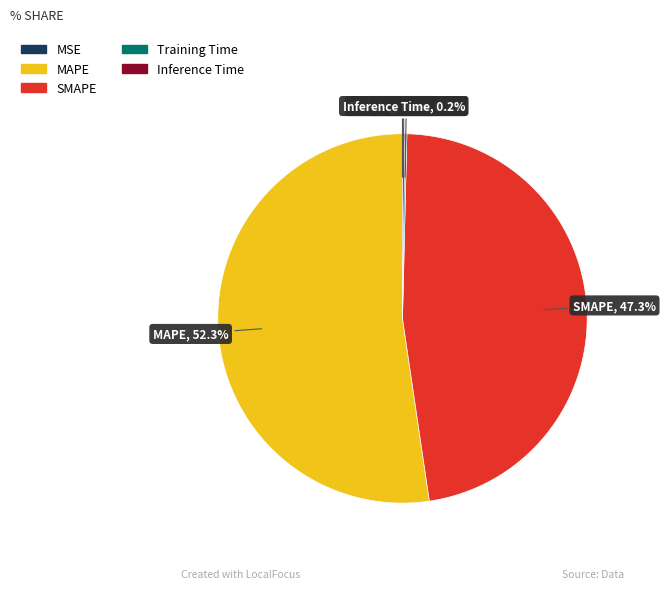

Between SMAPE and MAPE, which is larger?

MAPE